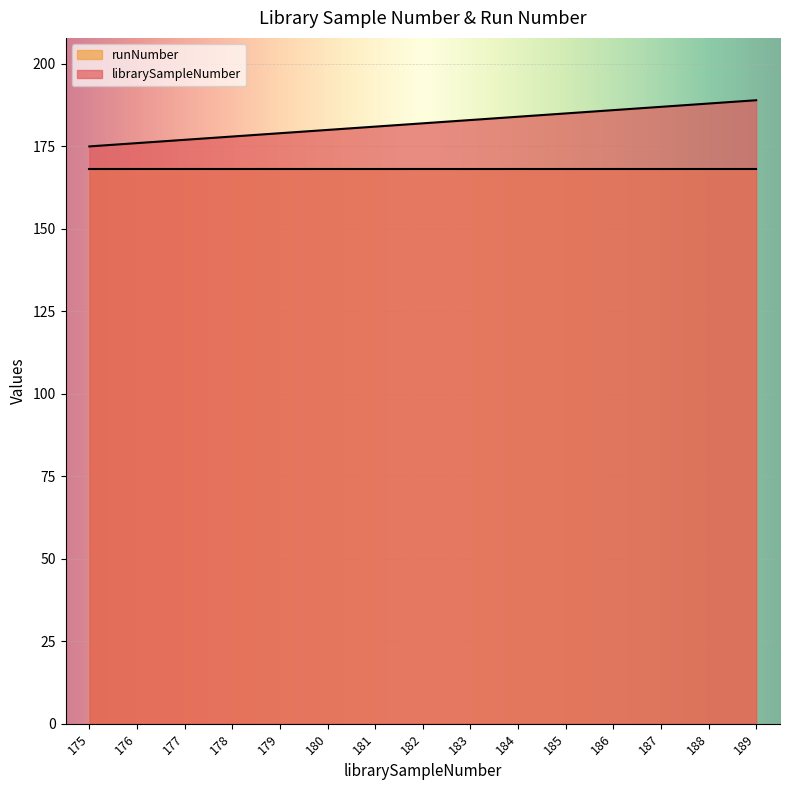

How many lines are shown in the chart?

2